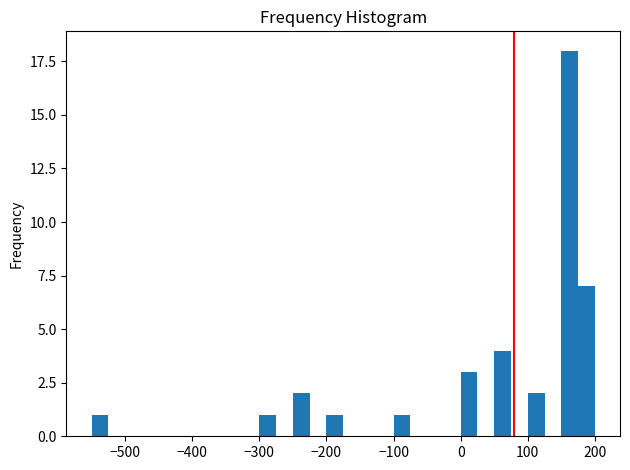

Around what value on the x-axis is the tallest bar? Give the approximate position of its centre, as read against the axis.

160